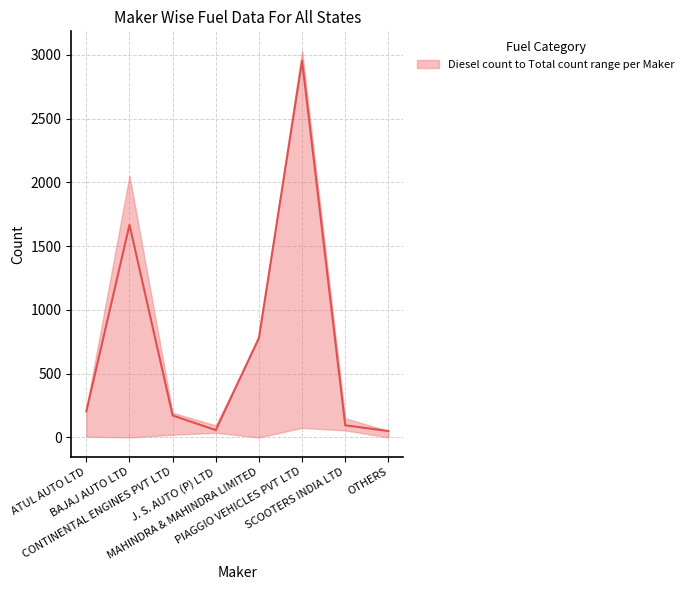

What is the label of the 3rd point from the left?

CONTINENTAL ENGINES PVT LTD